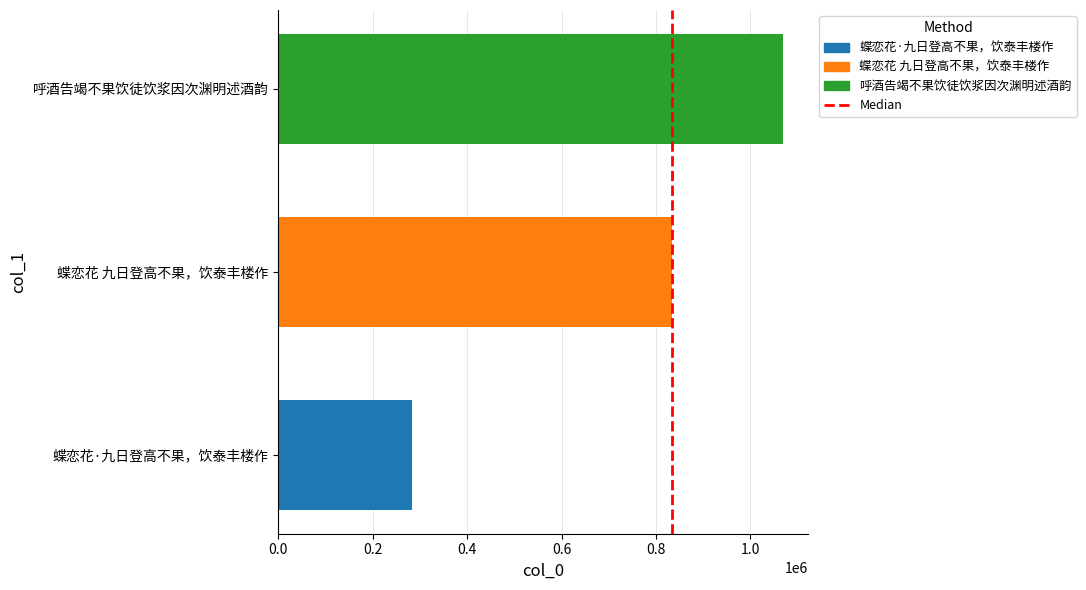

How many categories are shown in the chart?

3